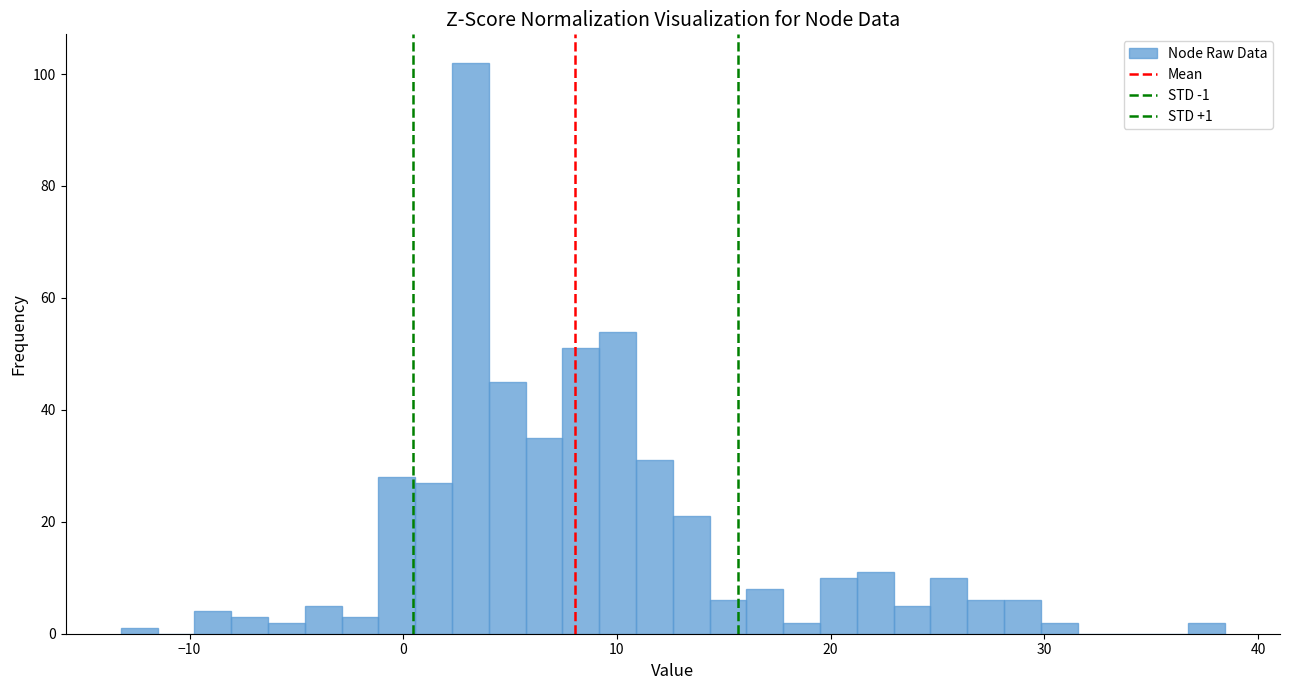

Read against the x-axis, roughly where is the centre of the tallest bar?

3